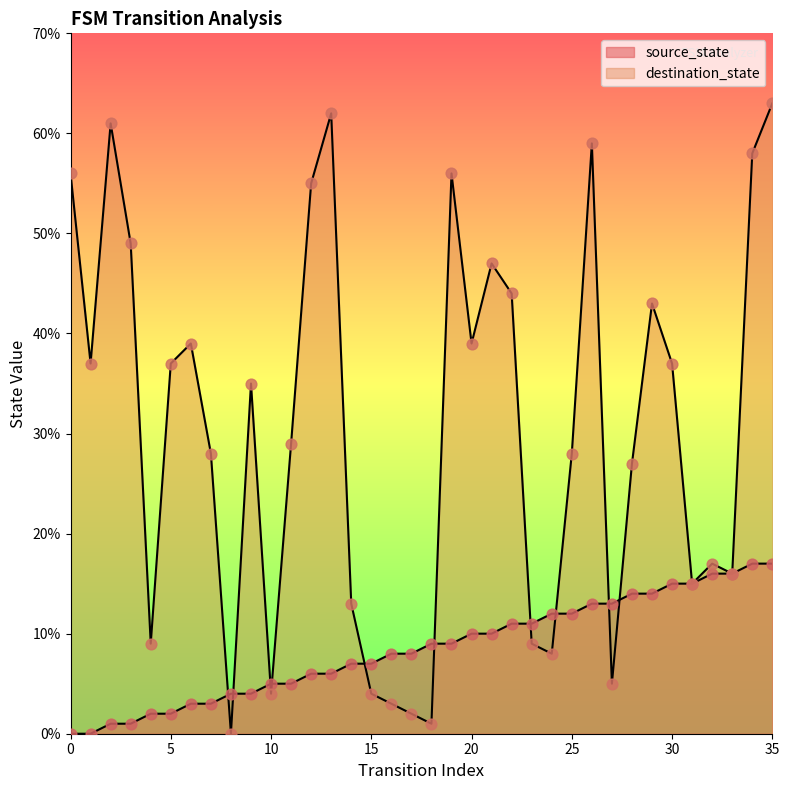

Which series has the widest spread of Y values?

destination_state